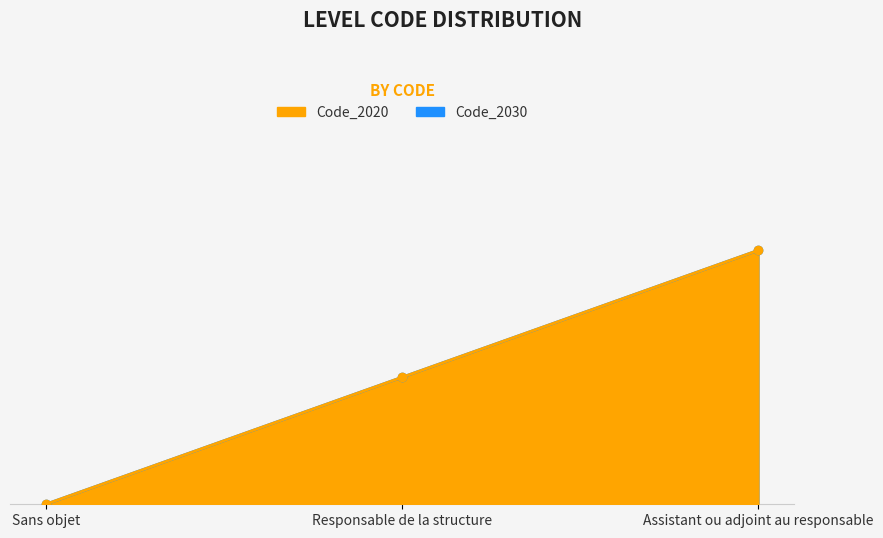

What are all the series names shown in the legend?

Code_2020, Code_2030